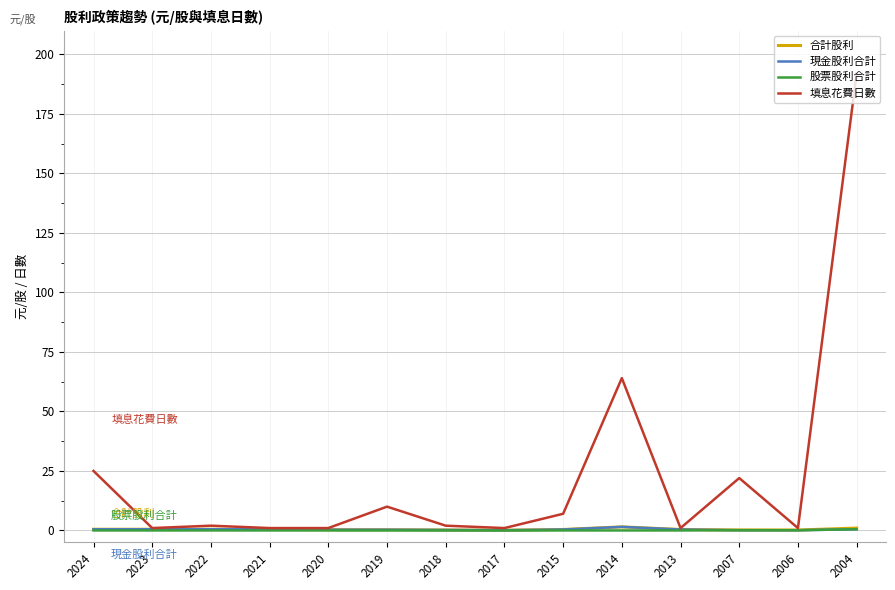

Is it true that 合計股利 equals 0.2 at 2018?

True